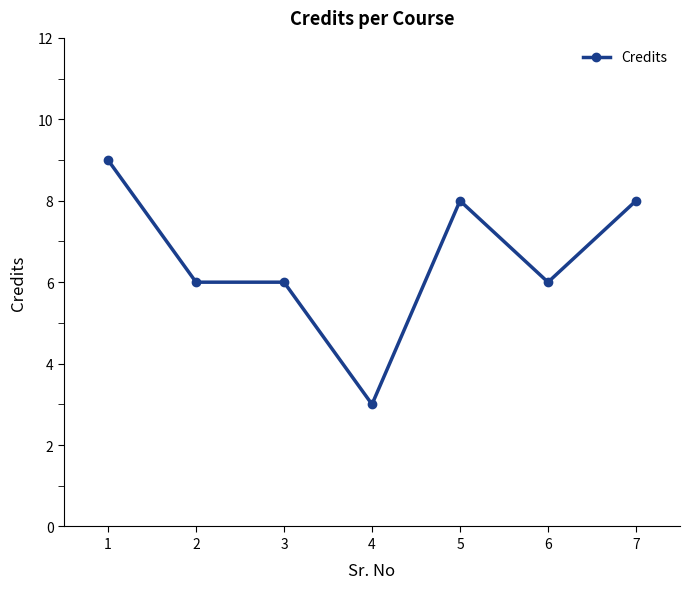

Is this an area chart (filled region under the line)?

No